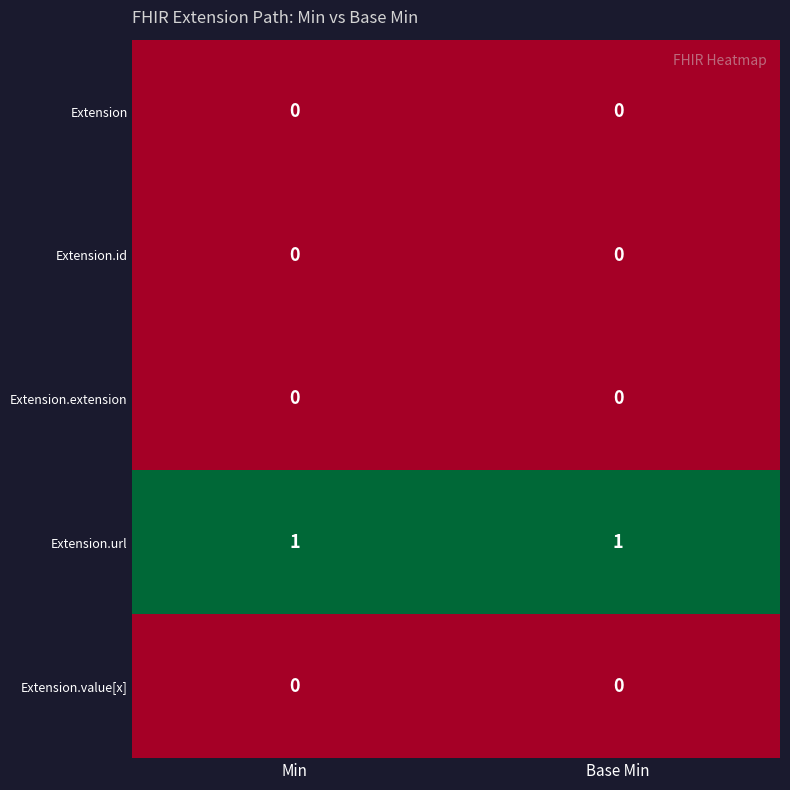

Is the value of Extension.url at Base Min greater than the value of Extension.id at Base Min?

Yes